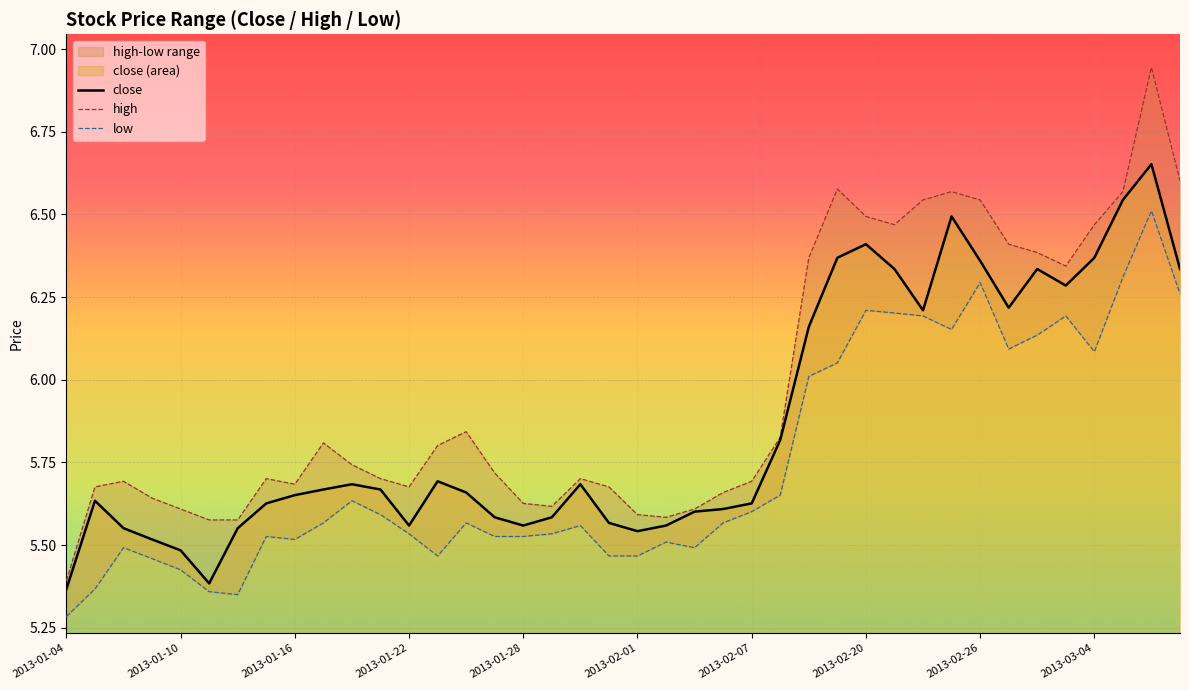

The close series shows 7.6 at 2013-02-07. True or false?

False